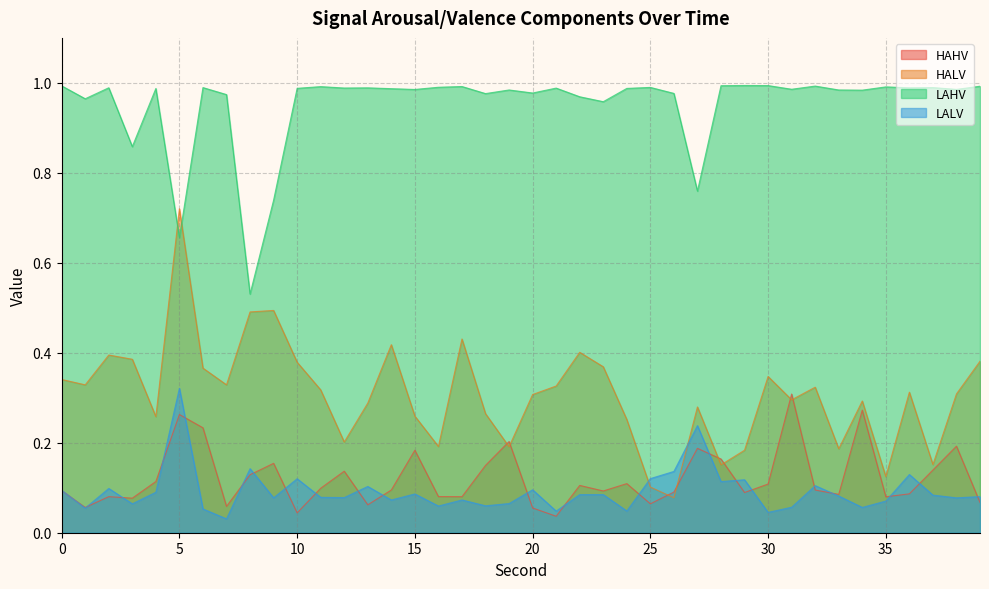

What is the difference between the second highest and minimum values in the HAHV series?

0.2